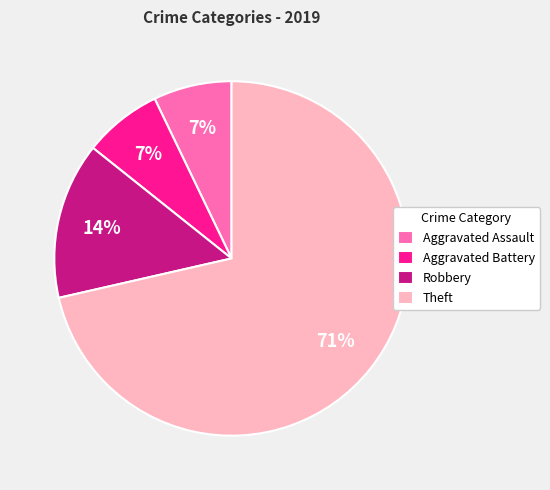

To the nearest percent, what is the combined percentage of Aggravated Battery and Theft?

79%